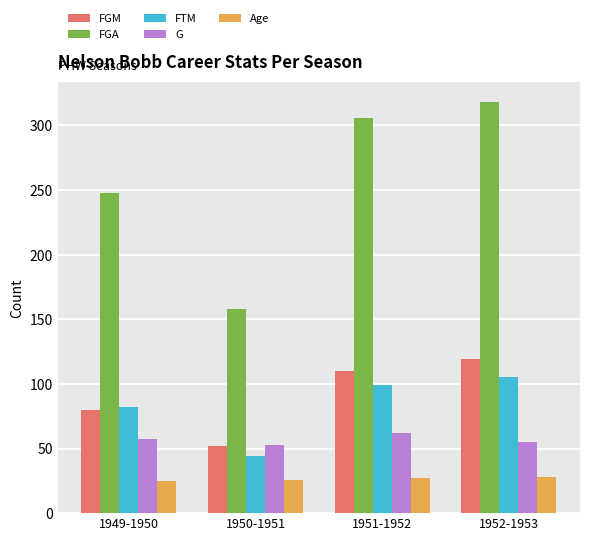

What is the average value of the G series?

57